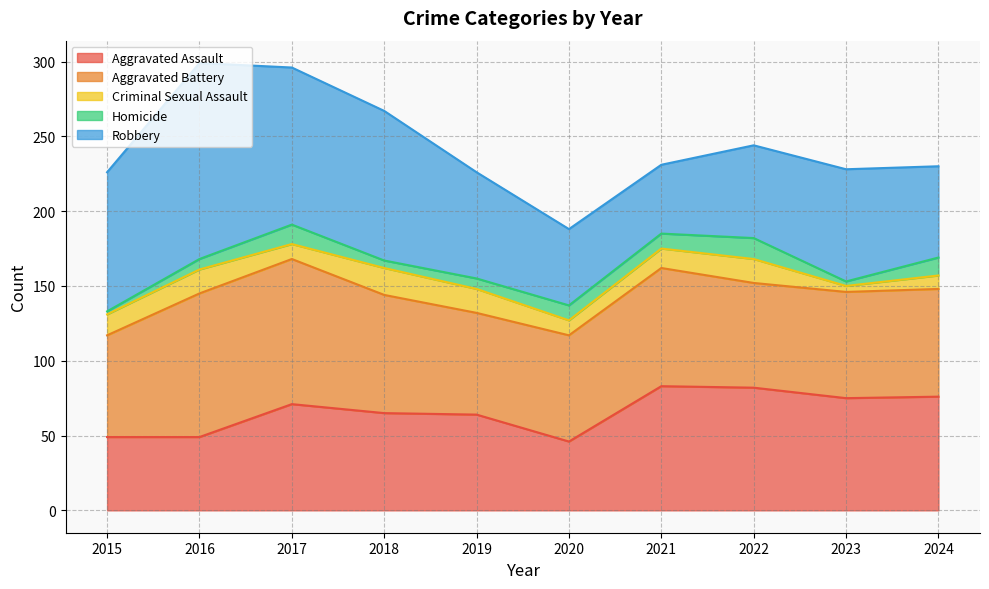

True or false: Robbery has more than 1 interior local peaks.

True